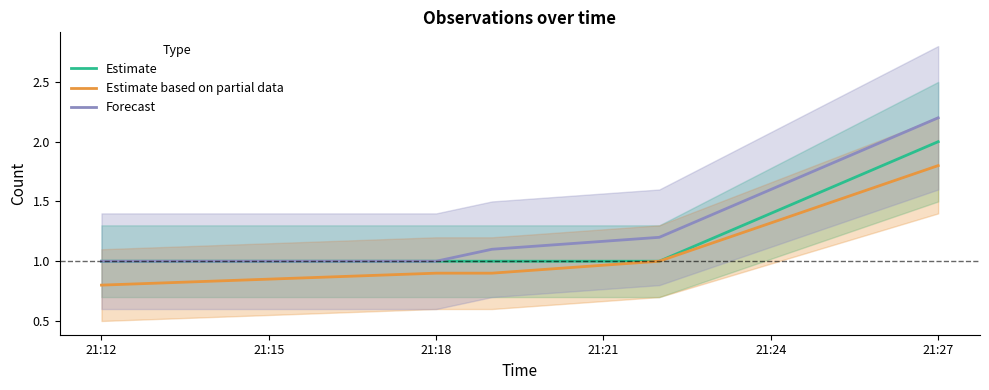

What is the minimum value shown in the chart?

0.8